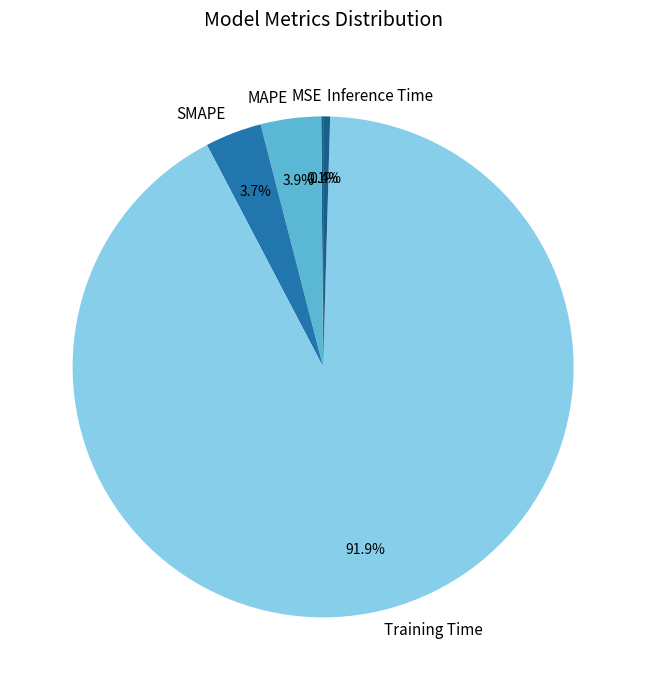

Is the sum of MAPE and Inference Time greater than half?

No